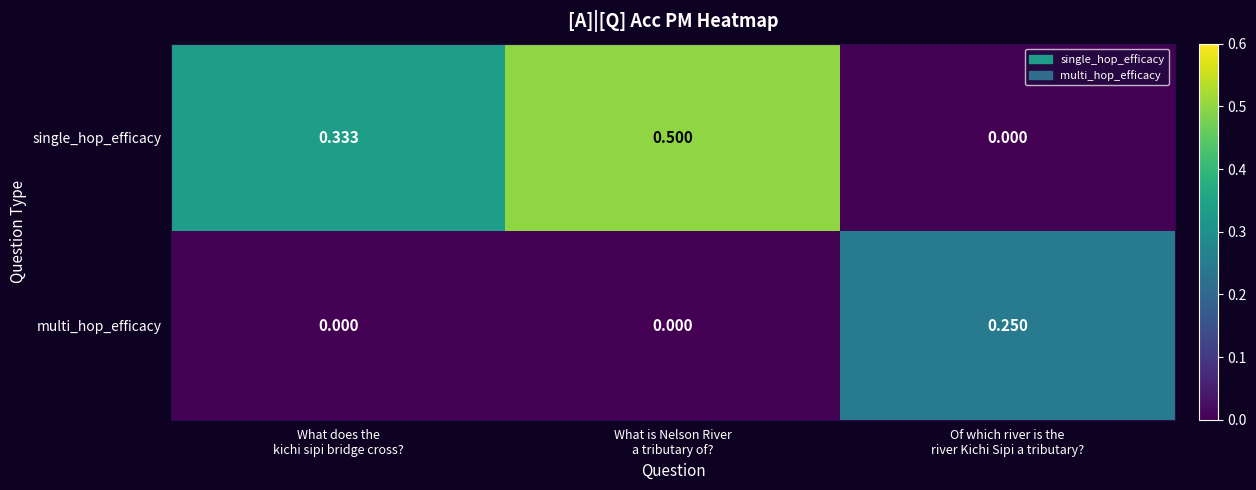

Which series has the widest spread of values?

single_hop_efficacy